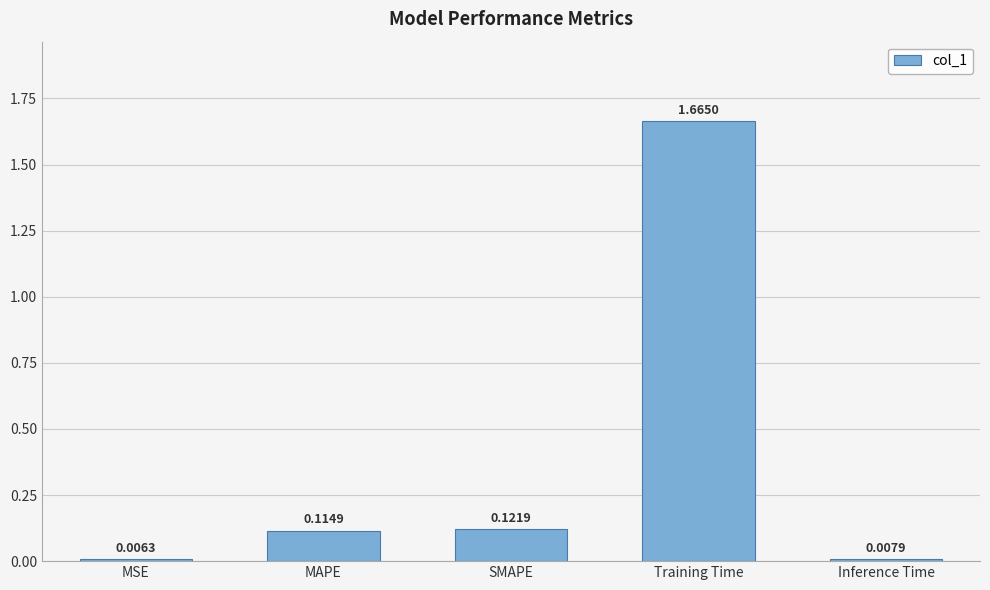

What position from the right is SMAPE?

3